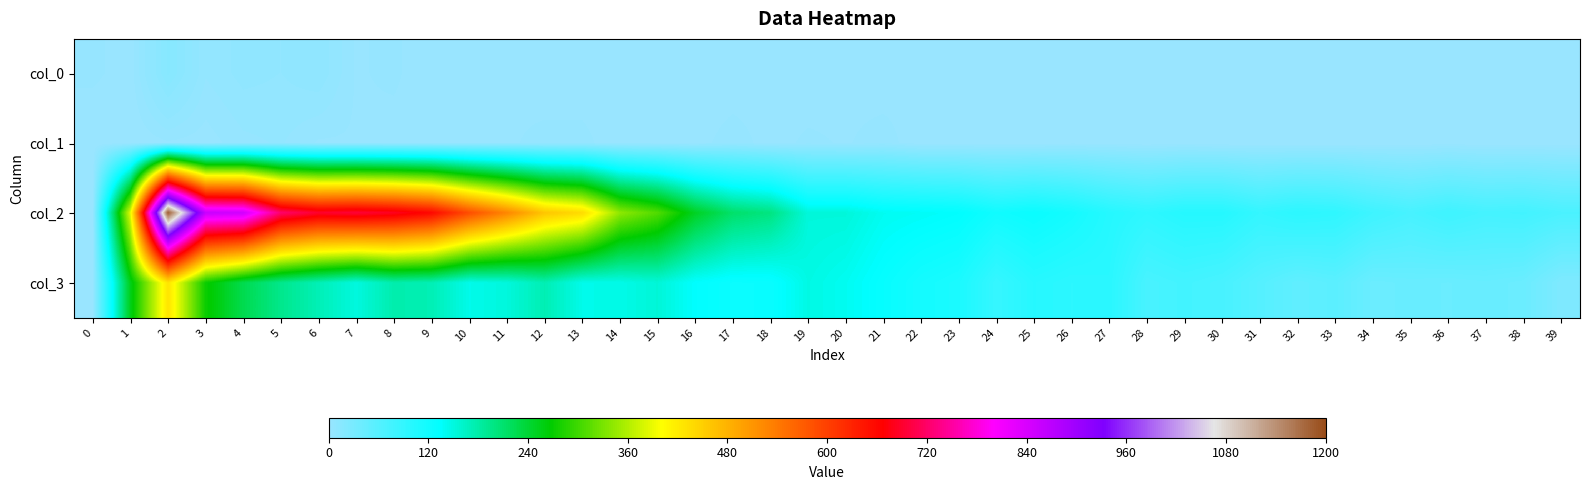

Reading right to left, what are all the values shown in this chart?

col_0: 39=0	38=0	37=0	36=1	35=0	34=0	33=0	32=0	31=0	30=0	29=0	28=0	27=1	26=0	25=1	24=1	23=1	22=2	21=0	20=1	19=0	18=1	17=0	16=0	15=0	14=1	13=1	12=1	11=2	10=0	9=0	8=3	7=2	6=9	5=7	4=8	3=5	2=17	1=1	0=3
col_1: 39=0	38=0	37=0	36=1	35=0	34=0	33=0	32=0	31=0	30=0	29=1	28=0	27=1	26=1	25=0	24=0	23=0	22=0	21=4	20=2	19=3	18=1	17=4	16=1	15=1	14=1	13=3	12=3	11=2	10=1	9=1	8=1	7=2	6=2	5=5	4=4	3=1	2=2	1=0	0=0
col_2: 39=69	38=76	37=74	36=80	35=72	34=80	33=93	32=96	31=89	30=102	29=102	28=94	27=102	26=117	25=126	24=120	23=134	22=138	21=141	20=153	19=153	18=200	17=212	16=249	15=310	14=342	13=437	12=460	11=526	10=586	9=659	8=684	7=696	6=691	5=723	4=849	3=857	2=1184	1=386	0=0
col_3: 39=24	38=41	37=44	36=42	35=43	34=41	33=55	32=50	31=60	30=71	29=76	28=71	27=98	26=96	25=101	24=87	23=111	22=117	21=129	20=141	19=148	18=127	17=126	16=134	15=155	14=146	13=145	12=174	11=152	10=145	9=173	8=177	7=151	6=172	5=194	4=226	3=273	2=428	1=254	0=0